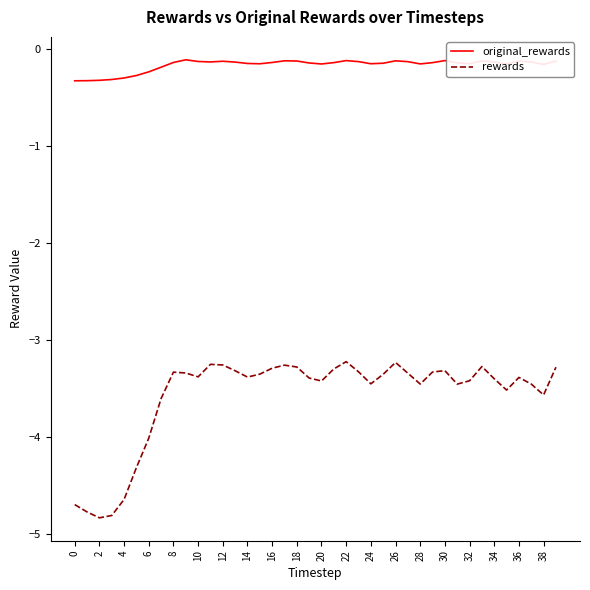

In rewards, how many points are higher than both neighbors (excluding endpoints)?

8